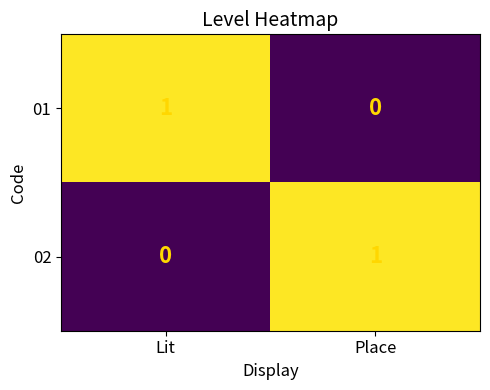

How many values in 01 are above zero?

1